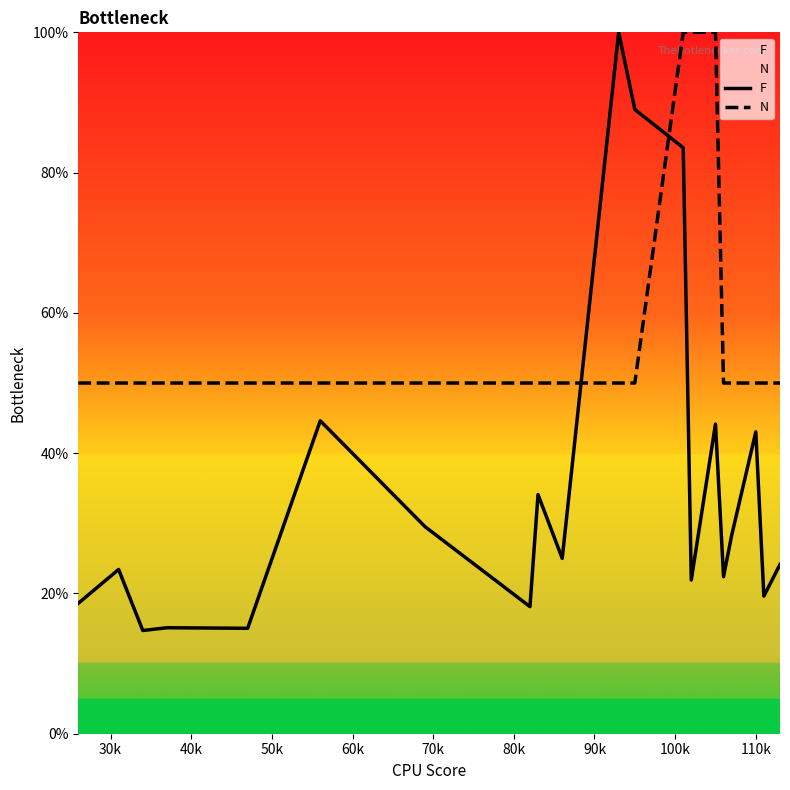

What is the difference between the maximum and minimum values in the N series?

50.0